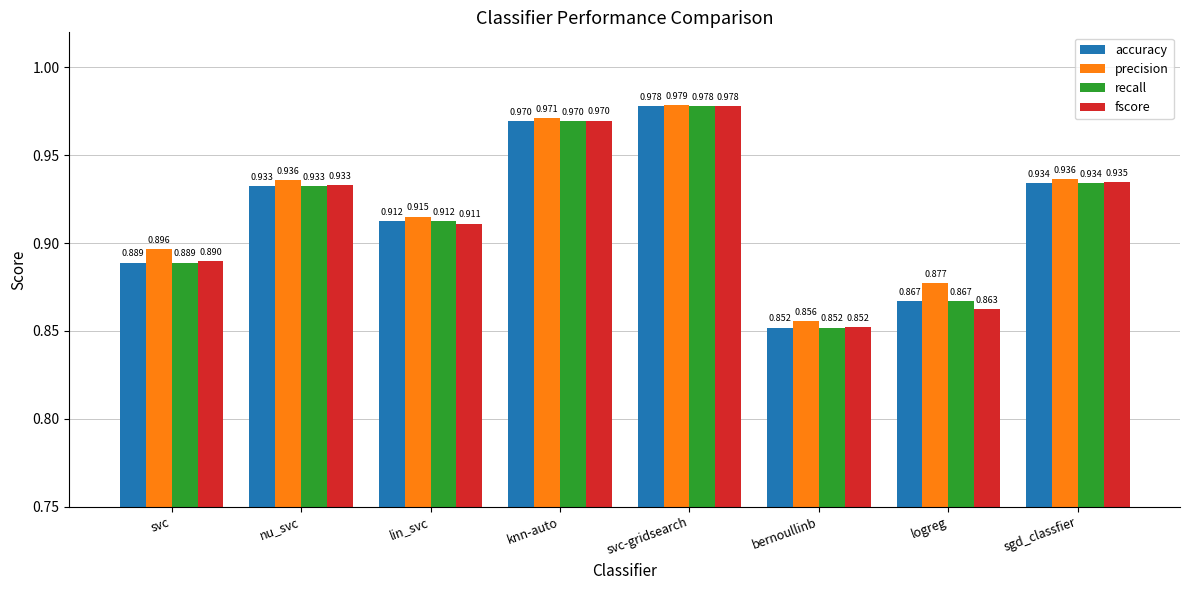

Where is recall nearest to the value 0?

bernoullinb